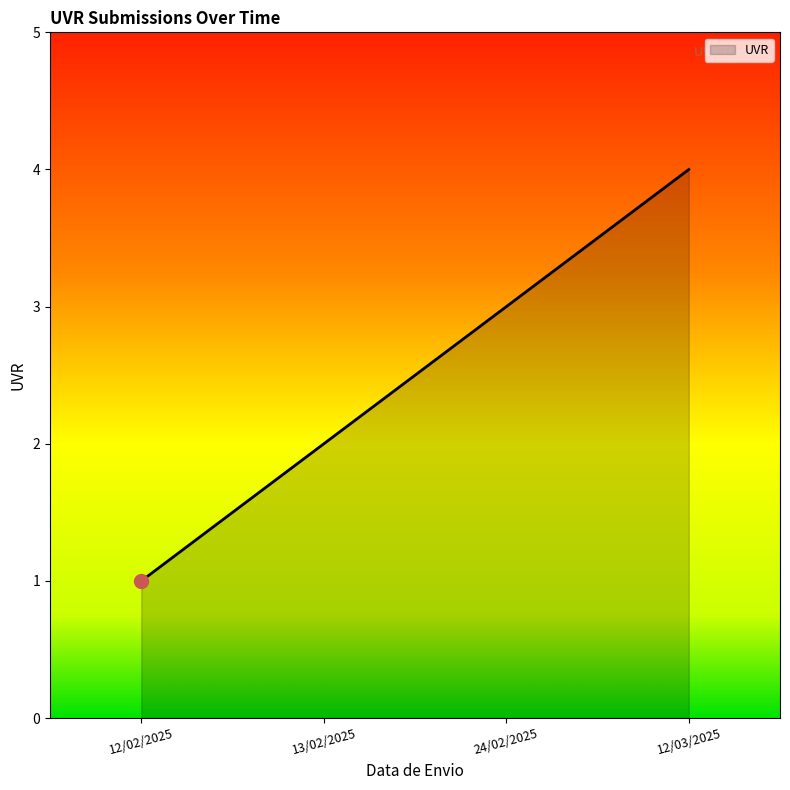

What is the difference between the maximum and minimum values?

3